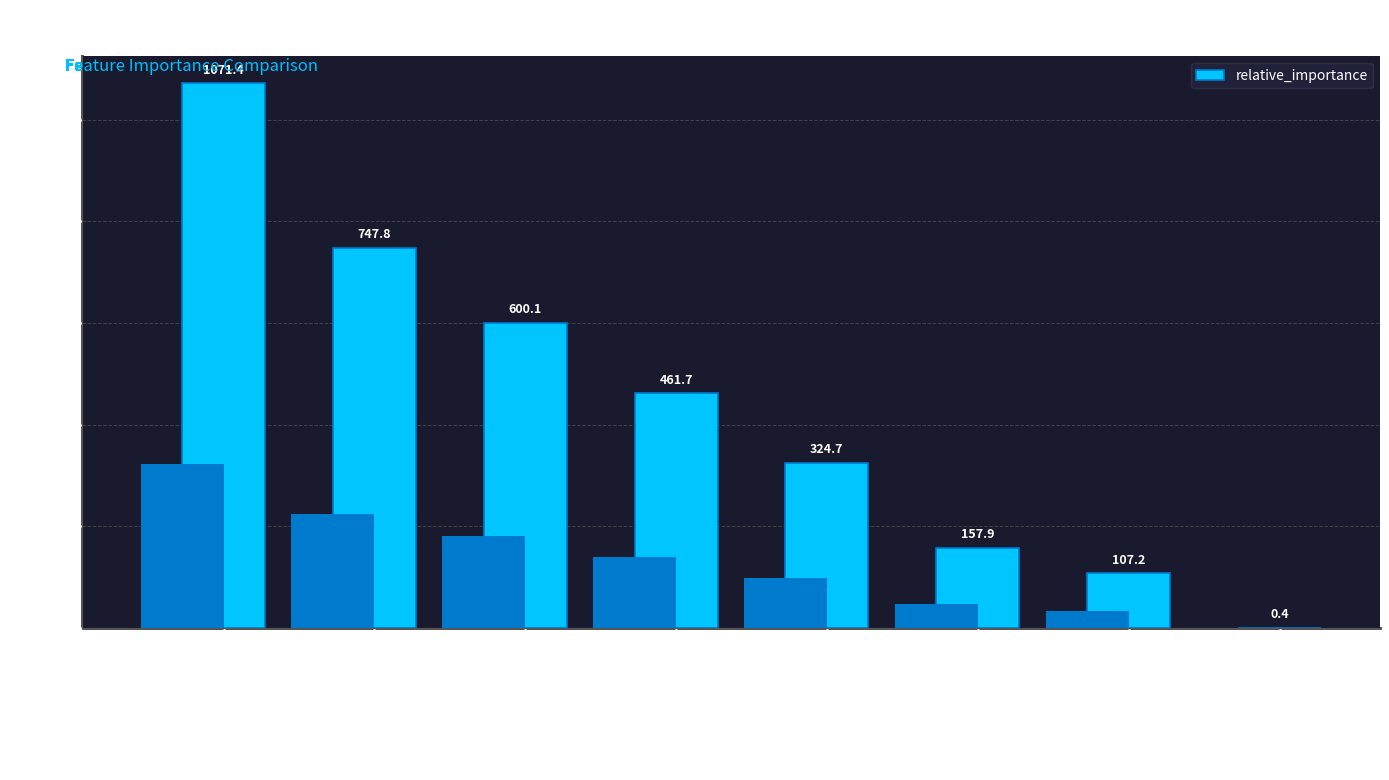

What is the difference between the maximum and minimum values?

1071.0